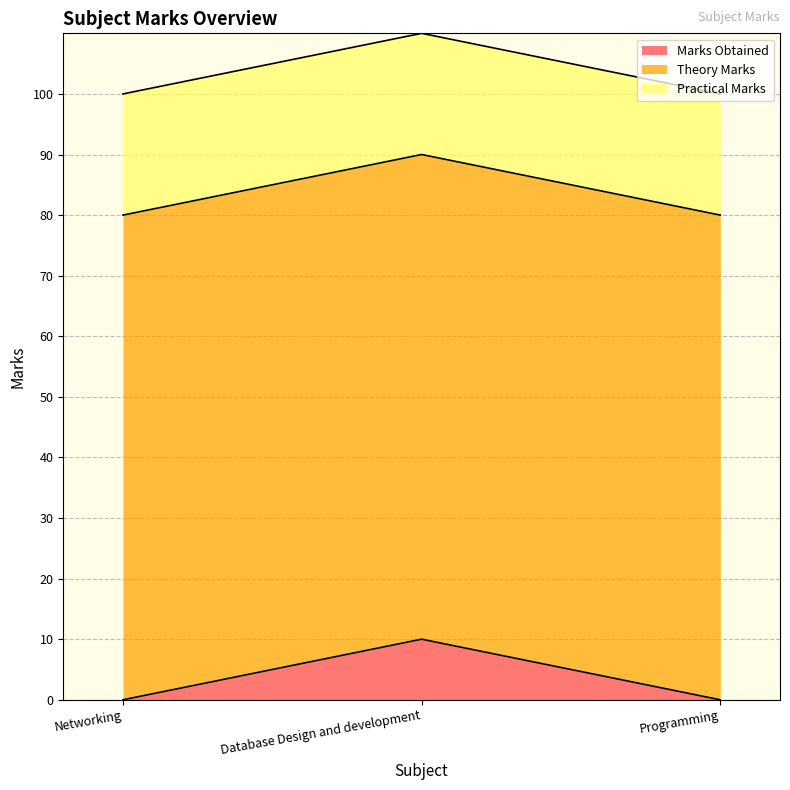

What is the label of the 1st point from the right?

Programming